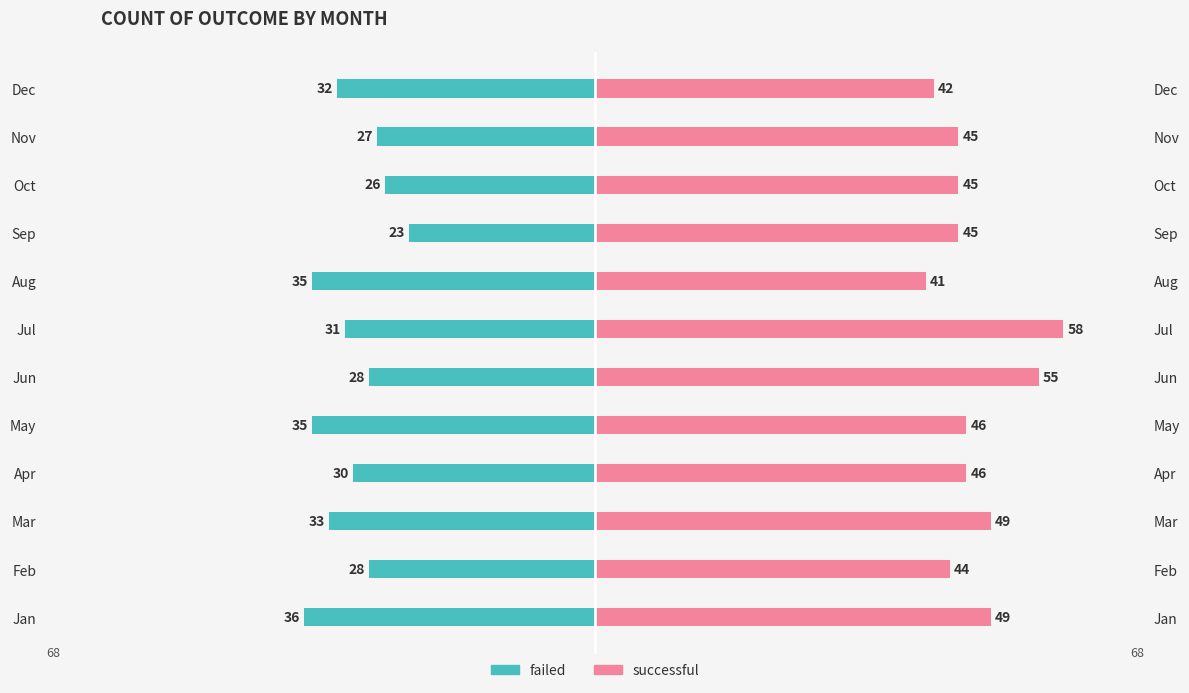

How many series are shown in this chart?

2